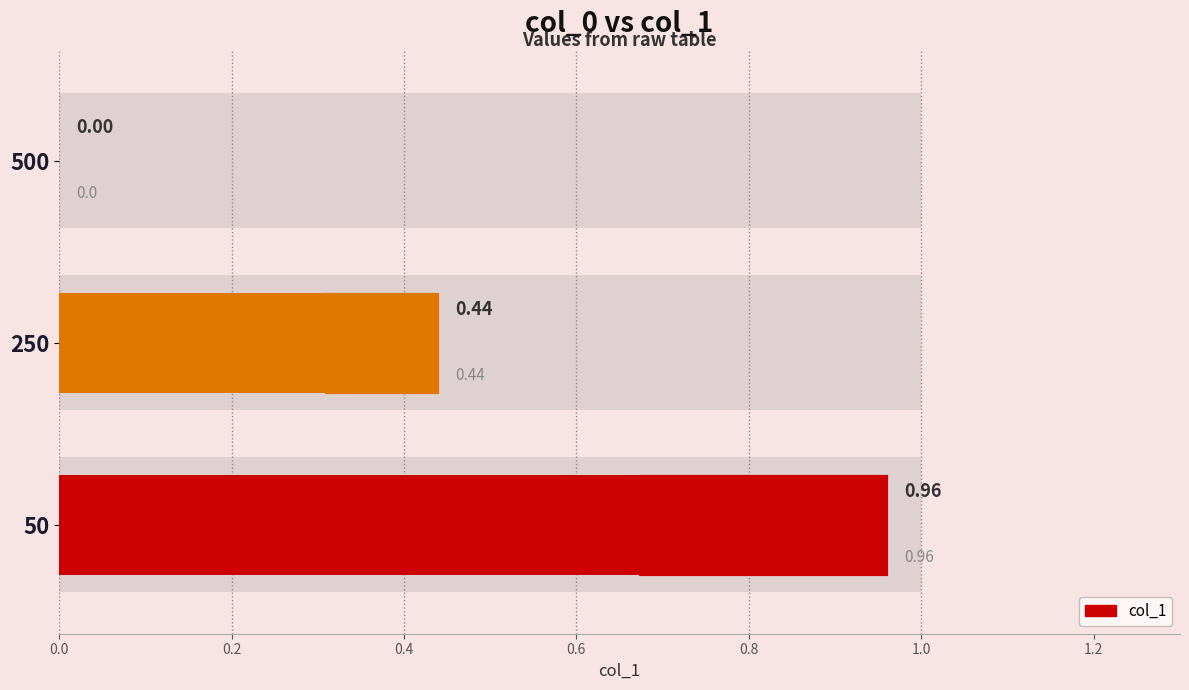

The chart shows a value of 0.6 at 250. True or false?

False